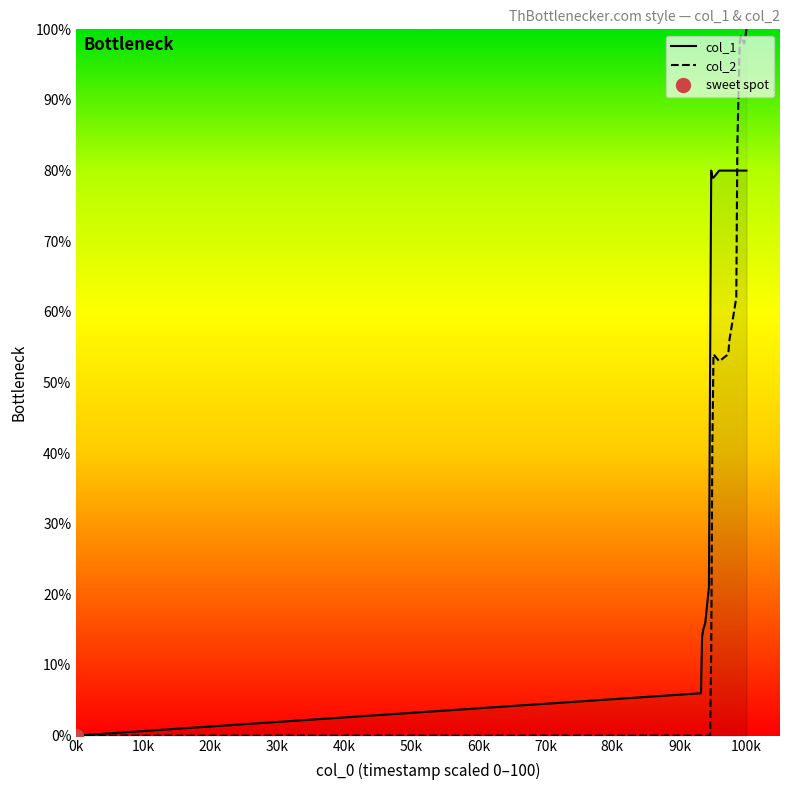

At how many categories does at least one series exceed 25?

14